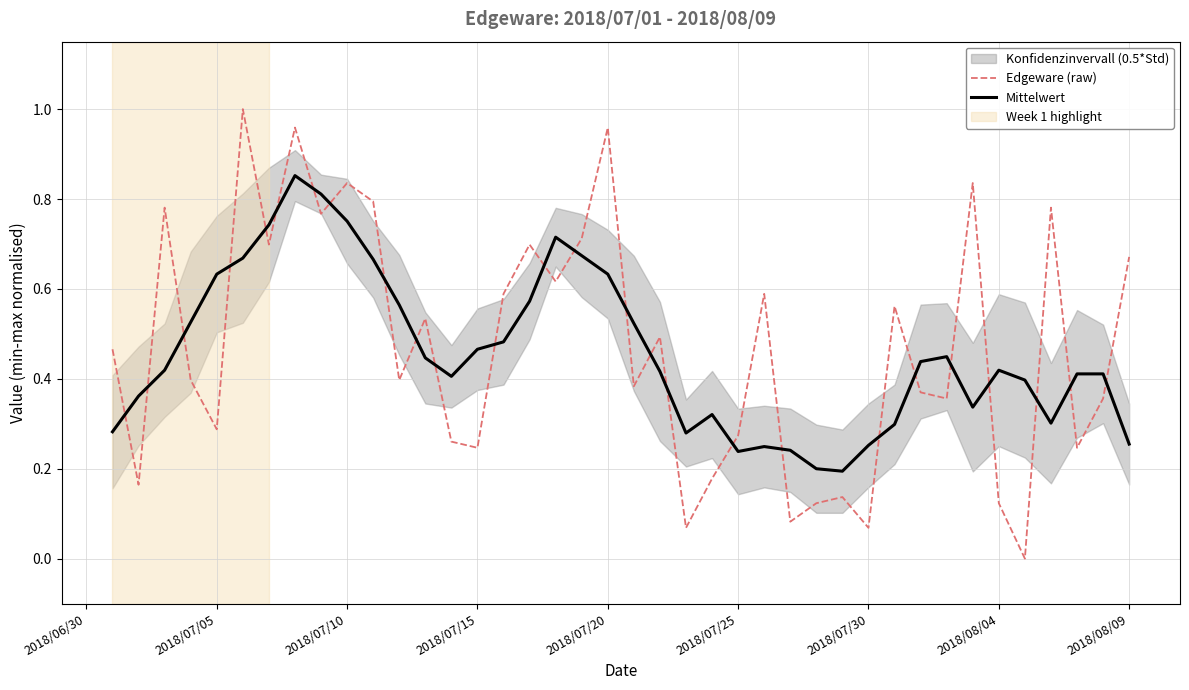

In Edgeware (raw), how many points are lower than both neighbors (excluding endpoints)?

14